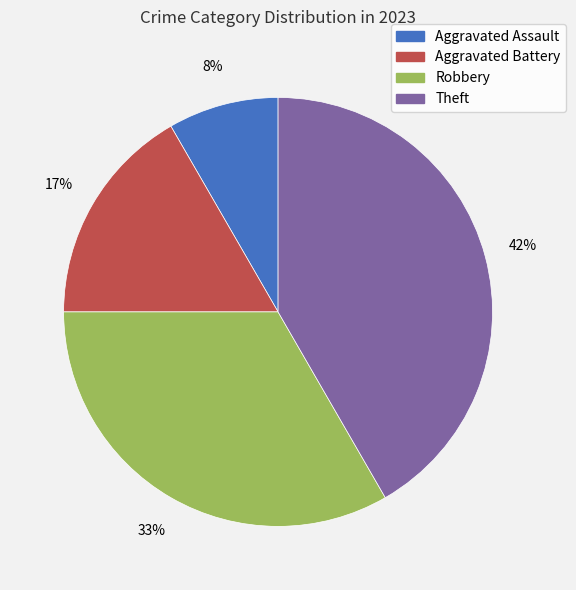

To the nearest percent, what is the average slice percentage?

25%